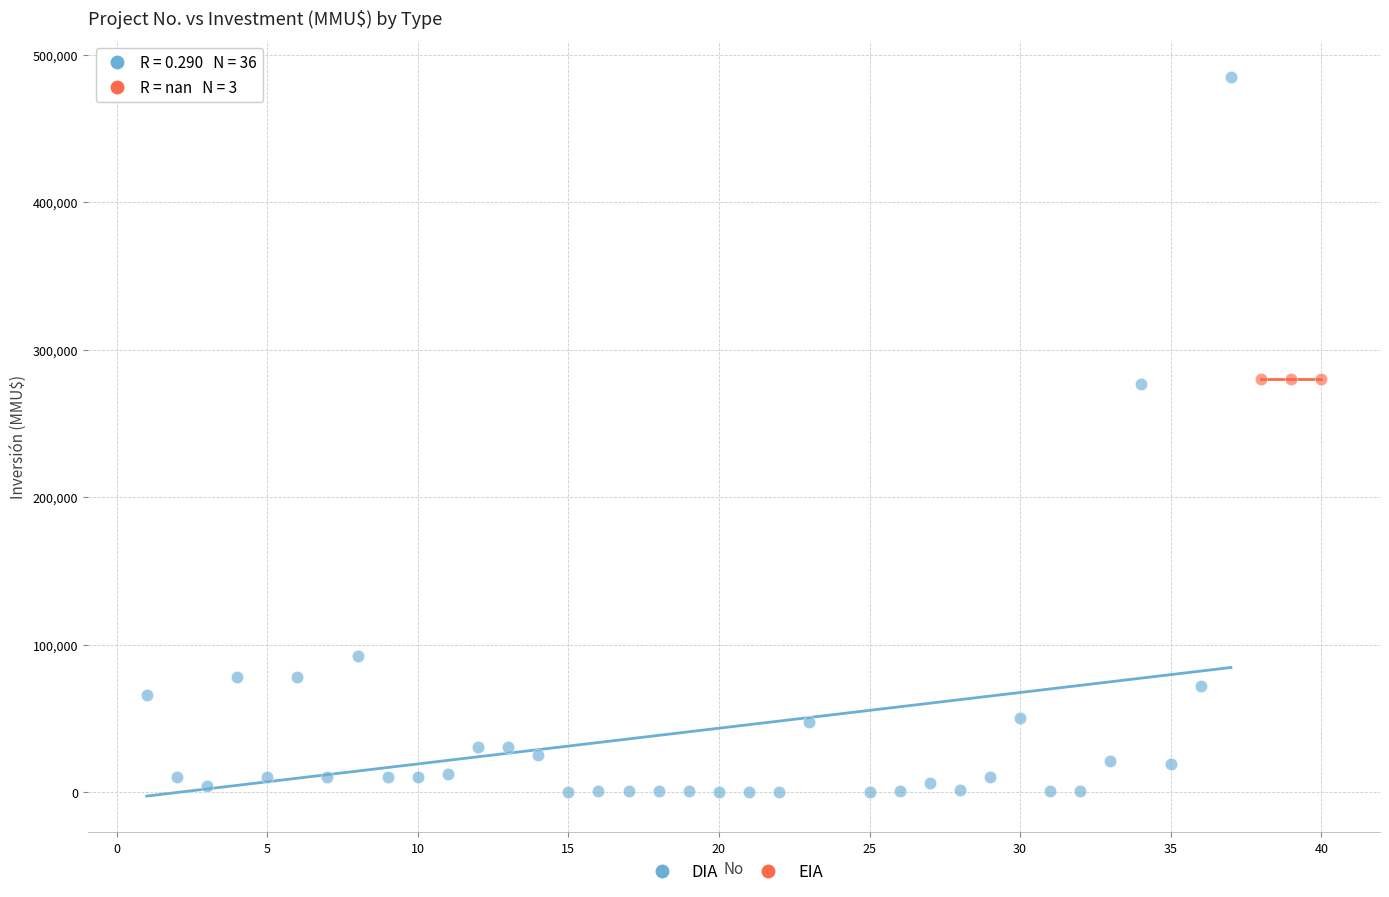

Which series reaches the minimum Y coordinate?

DIA